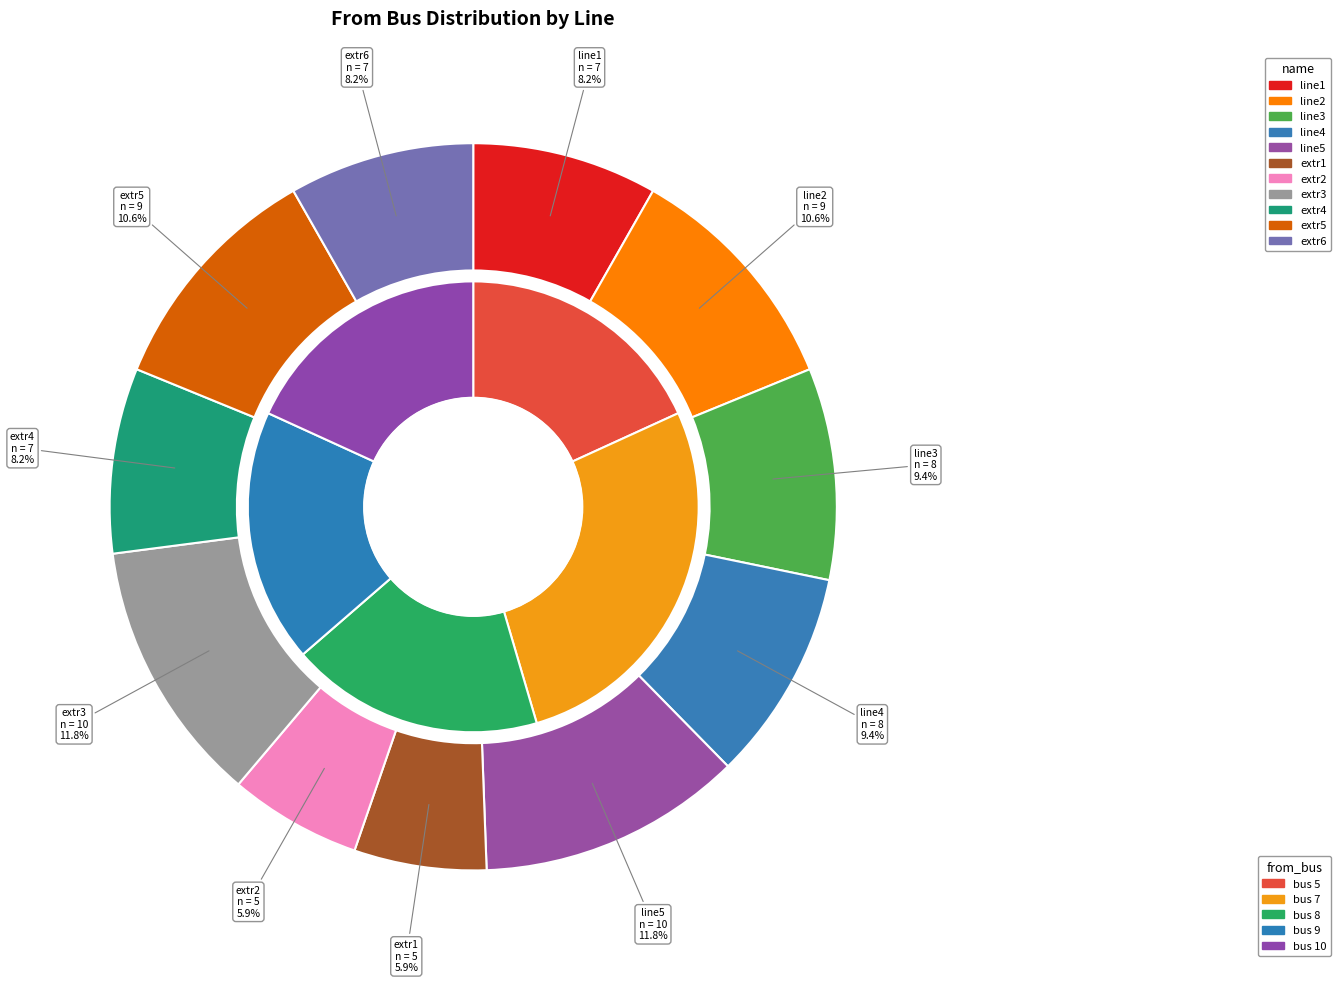

To the nearest percent, what portion does extr6 represent?

8%